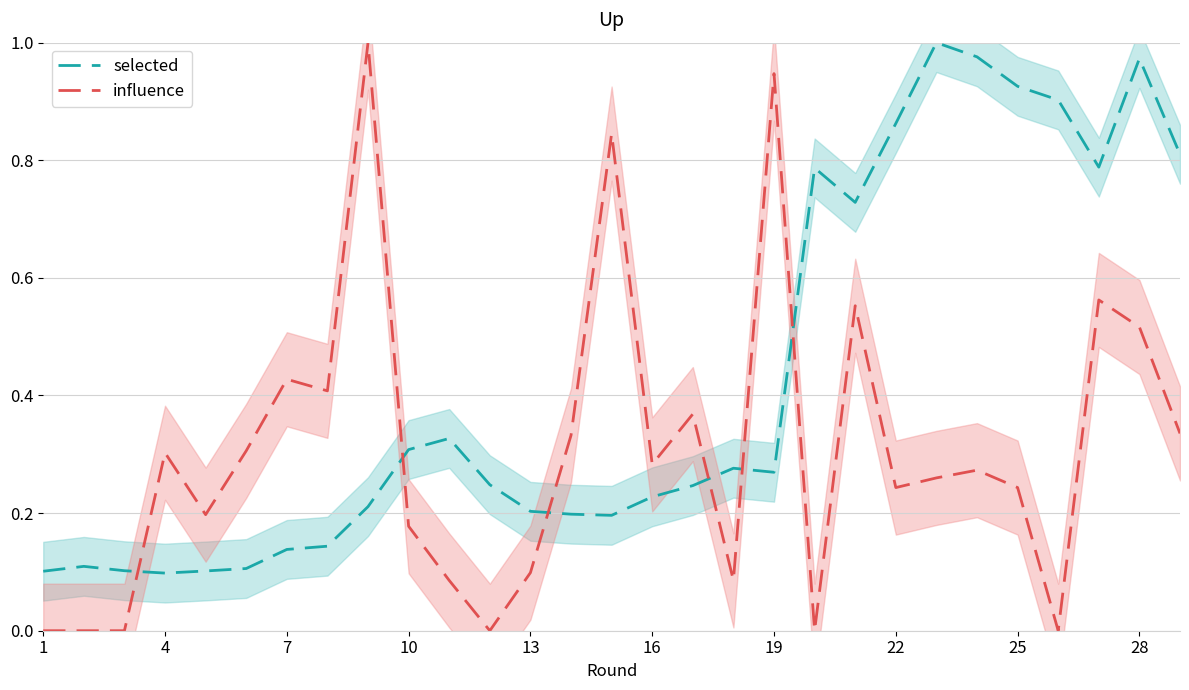

After their last crossing, which series has the higher values: influence or selected?

selected